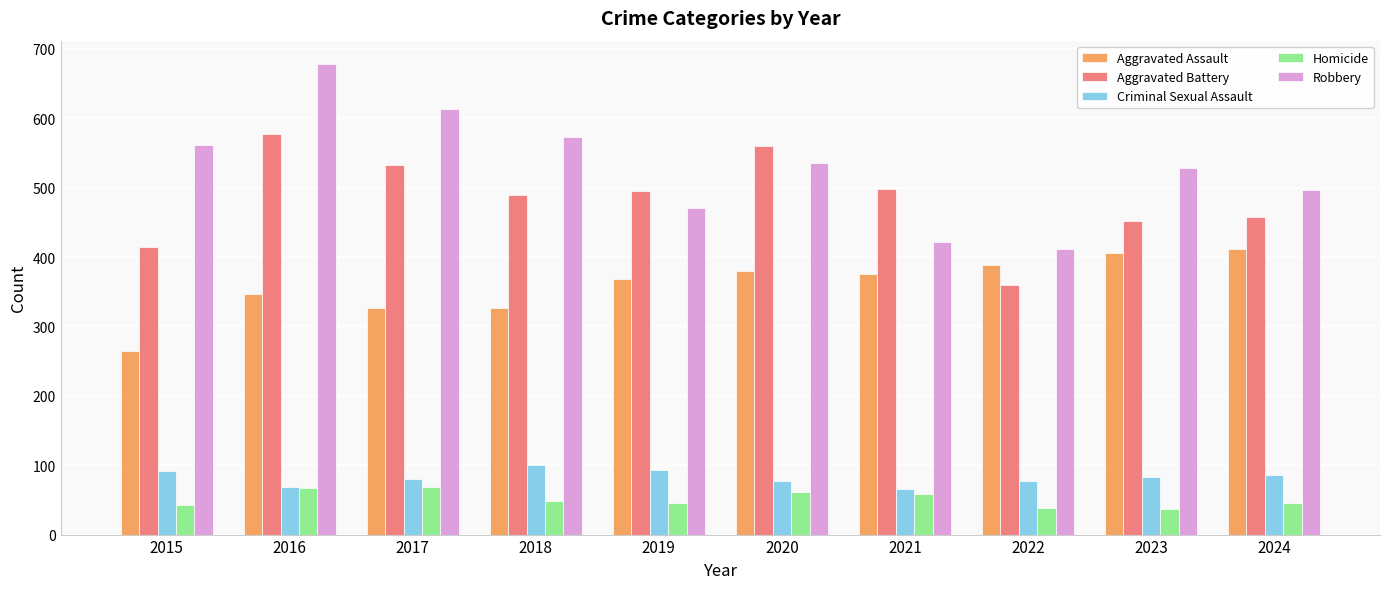

What is the approximate value of Aggravated Assault at 2024?

412